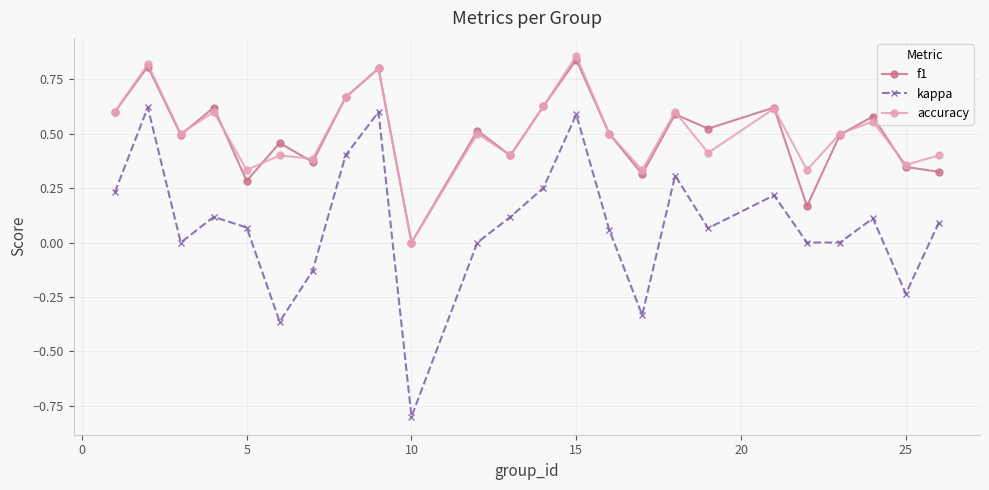

In kappa, how many points are higher than both neighbors (excluding endpoints)?

7